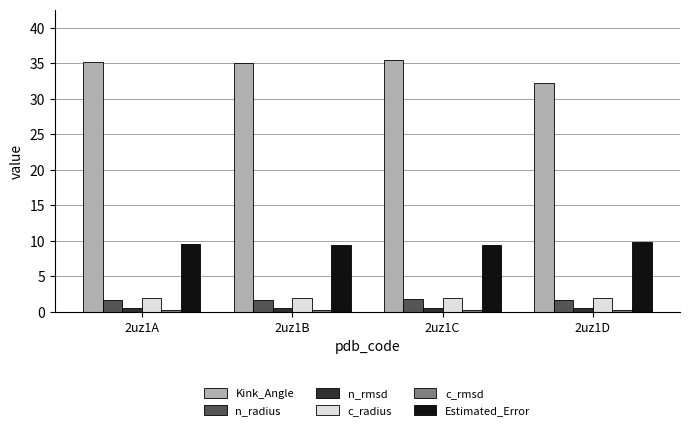

What is the average value of the n_rmsd series?

0.6